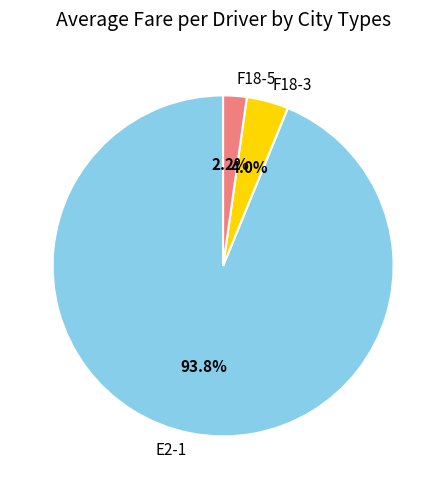

Is there a majority slice in this chart?

Yes